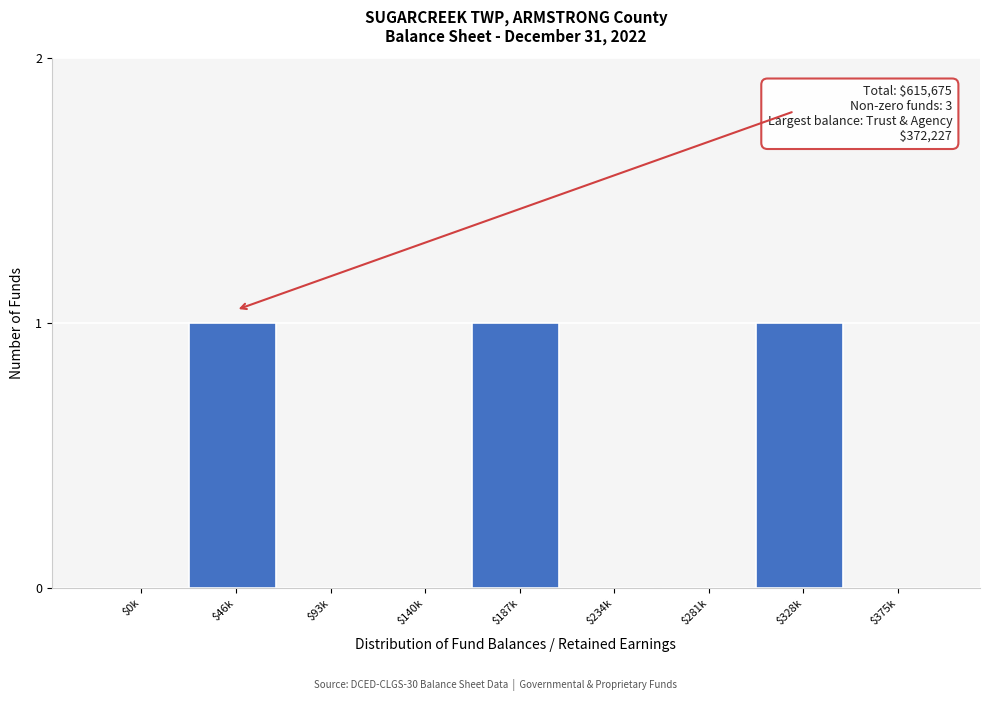

Is it true that the value at $328k is 0?

False